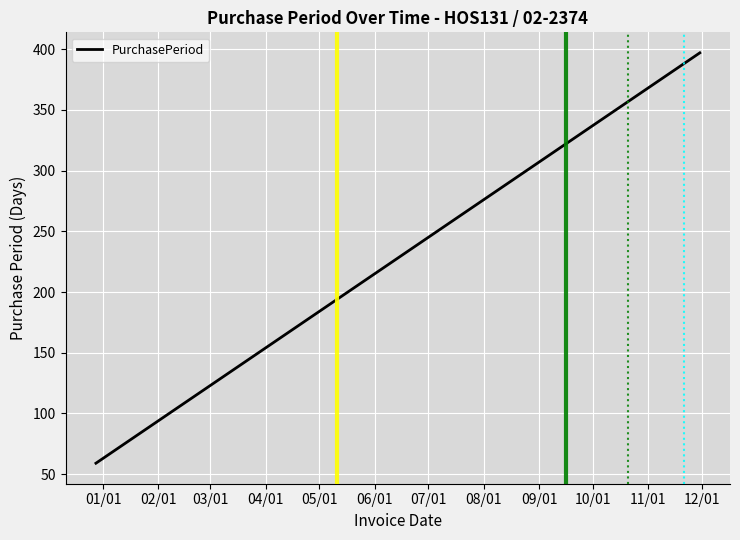

What is the difference between the maximum and minimum values?

338